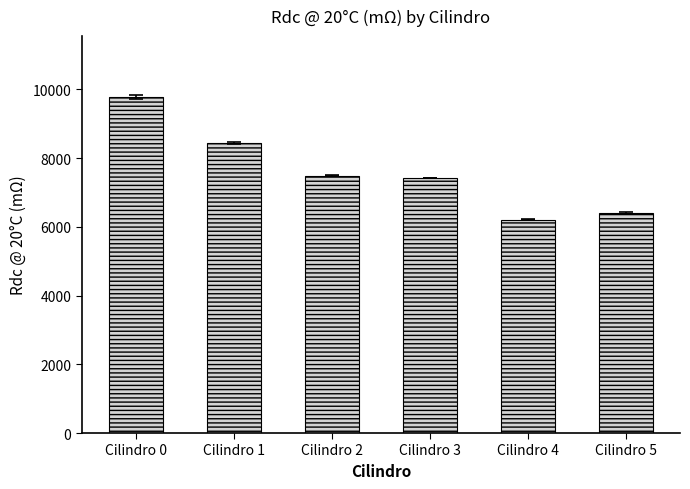

Which category has the highest value across all series?

Cilindro 0